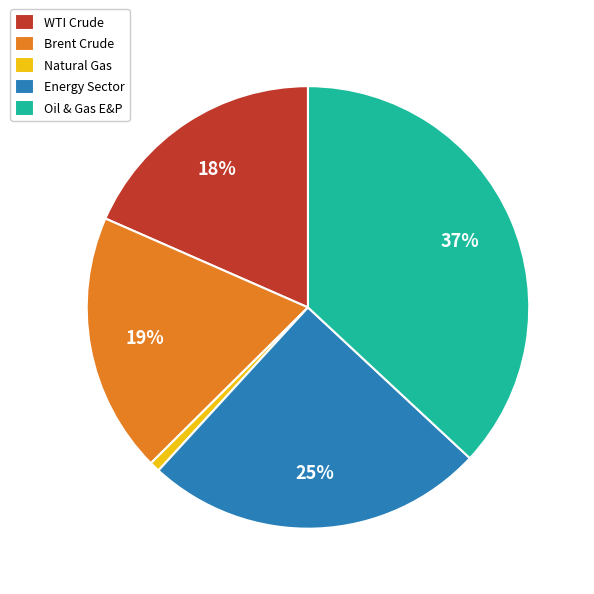

Which slice is the smallest?

Natural Gas